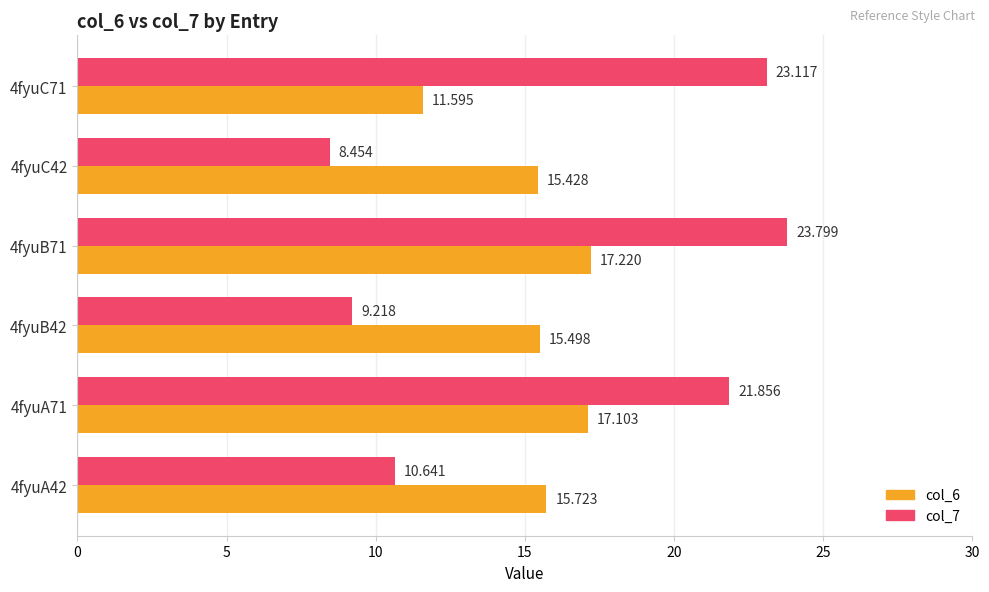

What is the difference between the maximum and second lowest values in the col_7 series?

14.6